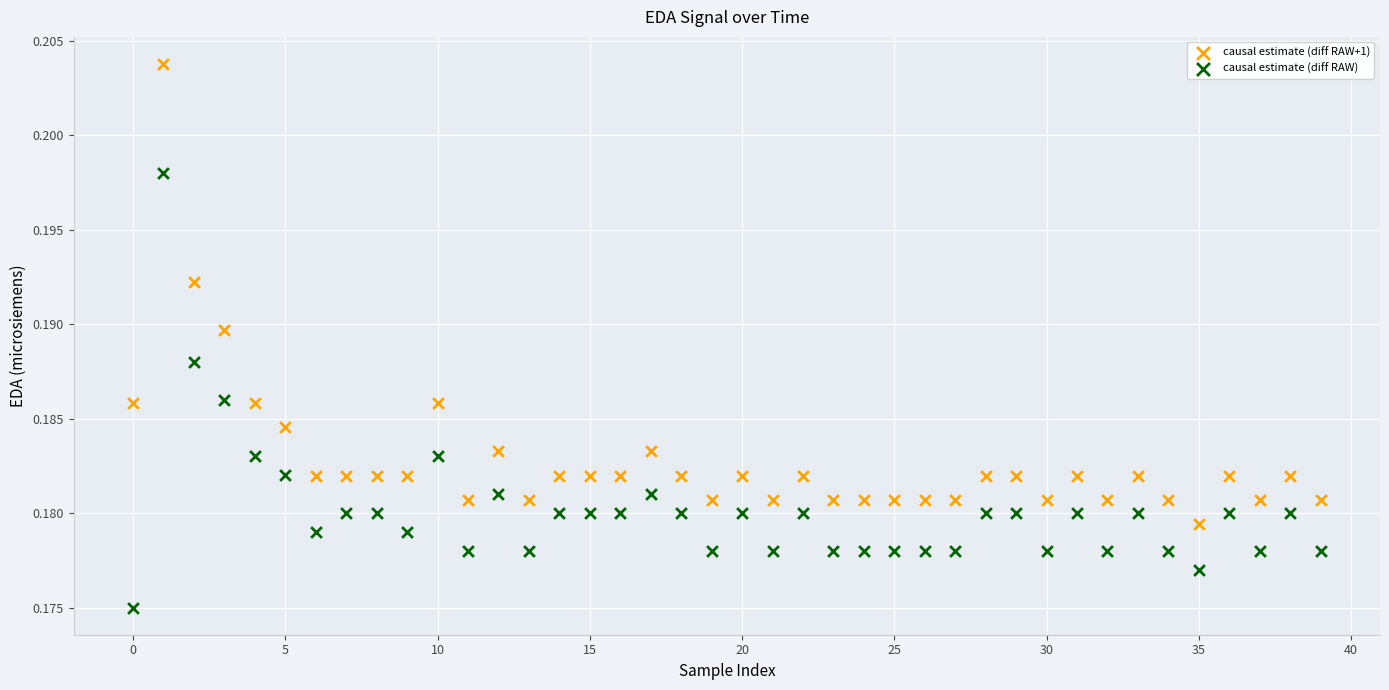

Which series contains the highest Y value?

causal estimate (diff RAW+1)